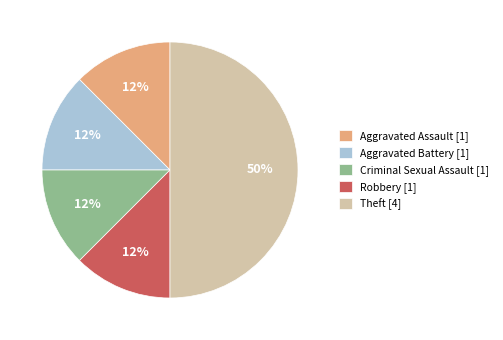

To the nearest percent, what is the average slice percentage?

20%